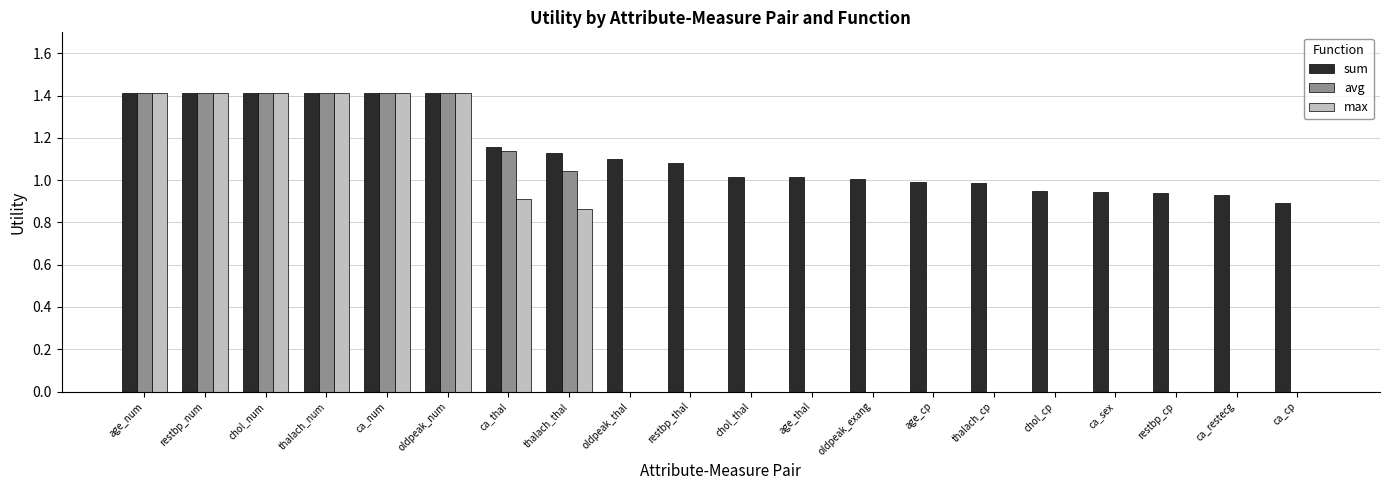

What is the sum of all avg values?

10.7